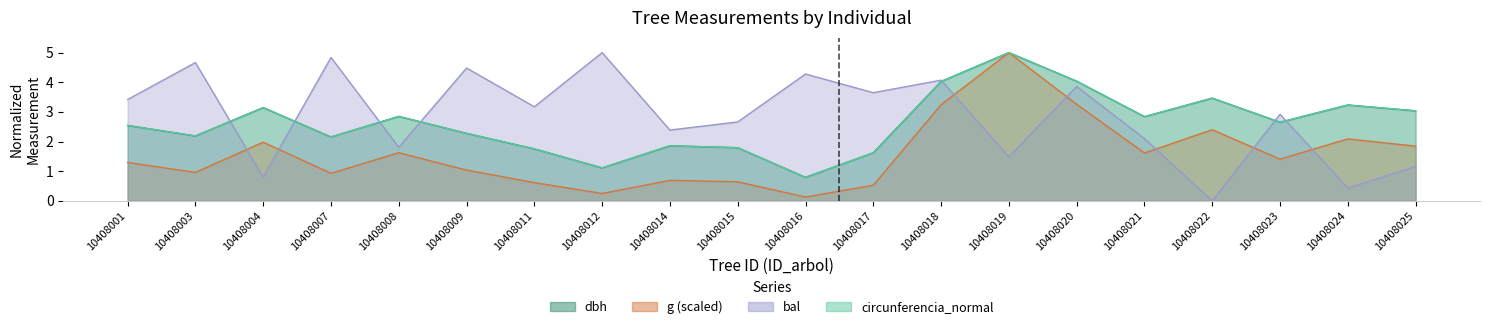

At which category does the chart reach its minimum across all series?

10408022